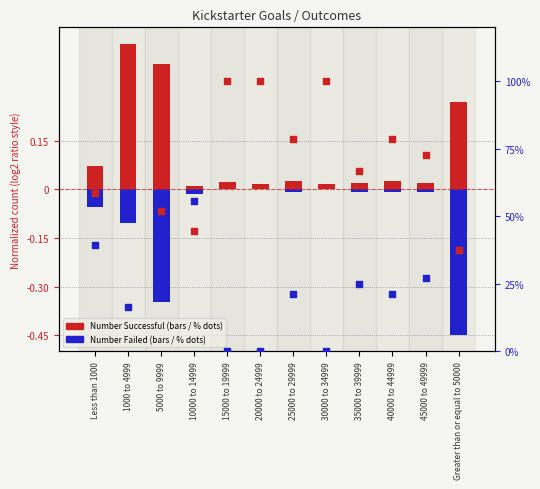

Which series reaches the maximum Y coordinate?

% Successful